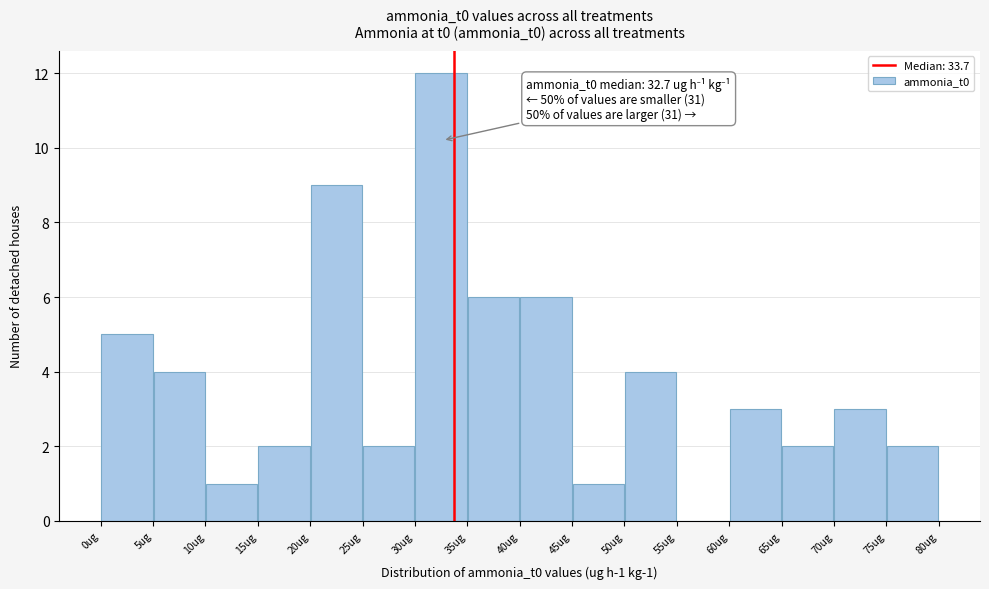

Over which range of the x-axis is the bar tallest?

30 to 35